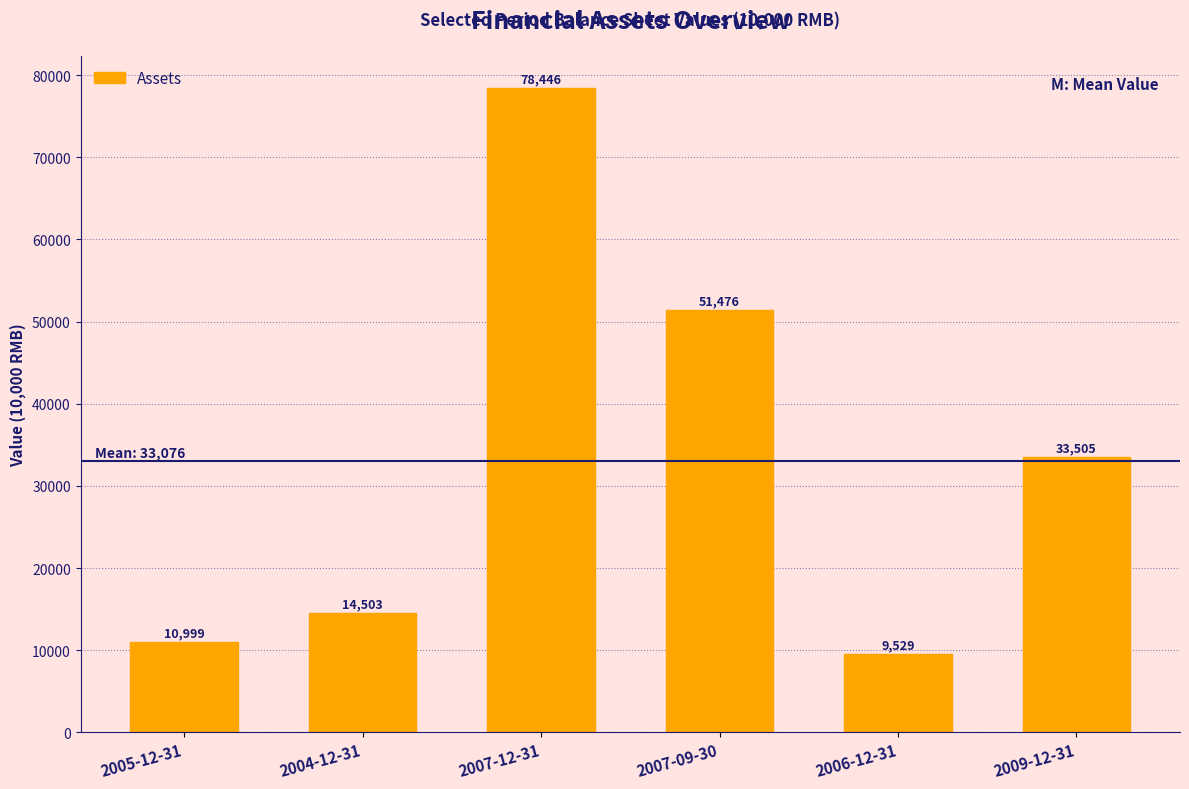

Rank the categories by value from lowest to highest.

2006-12-31, 2005-12-31, 2004-12-31, 2009-12-31, 2007-09-30, 2007-12-31